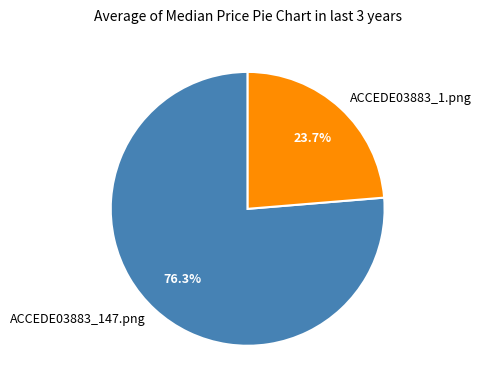

What percentage is the ACCEDE03883_147.png slice, to the nearest percent?

76%